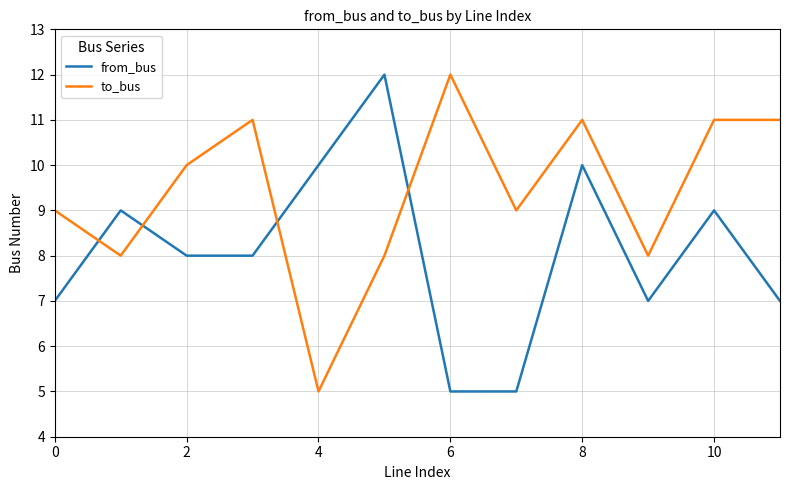

How many lines are shown in the chart?

2